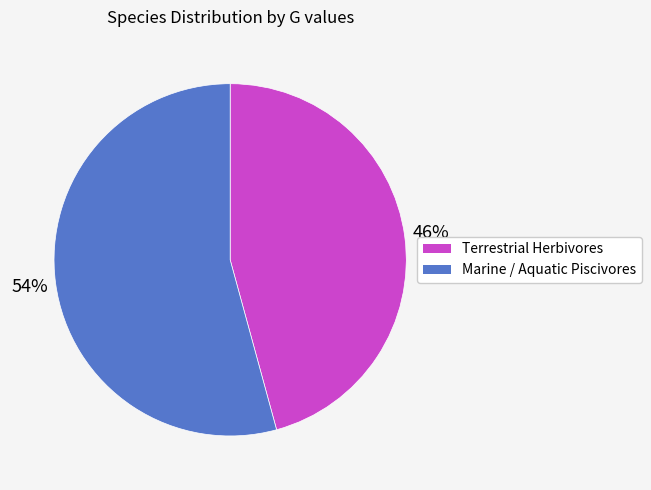

Is there any slice that represents more than half of the pie?

Yes